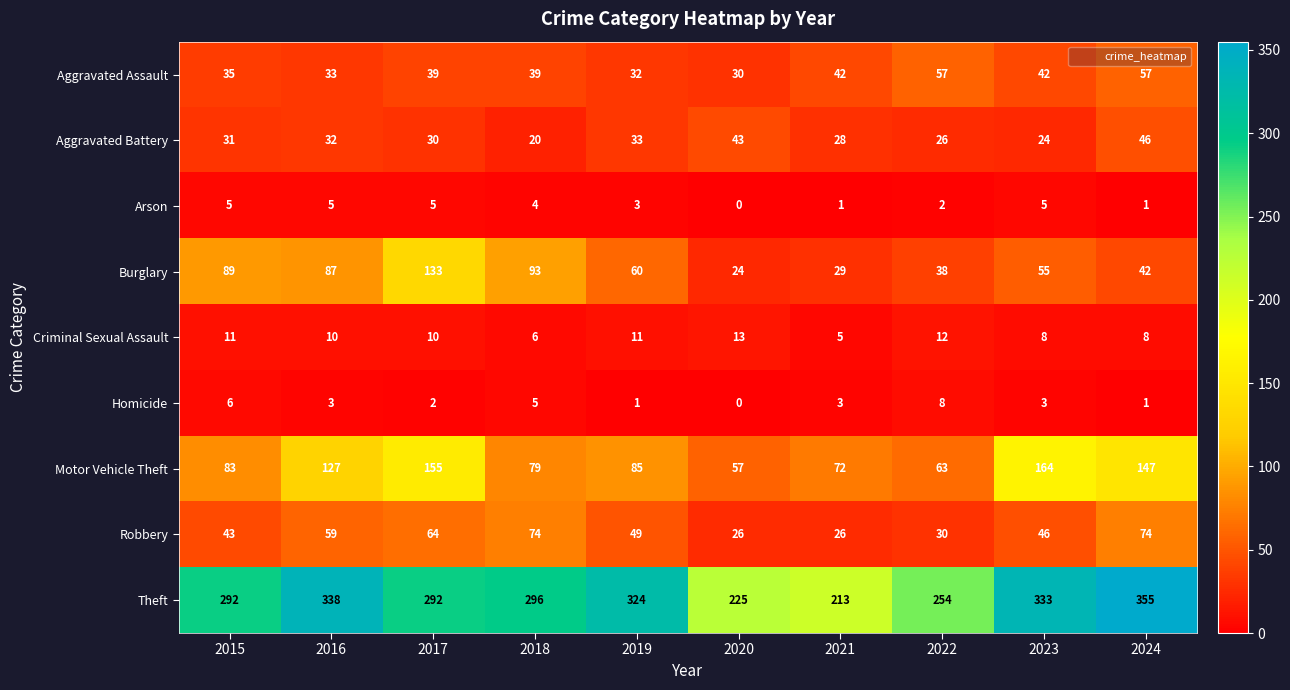

The Aggravated Battery series shows 26 at 2022. True or false?

True